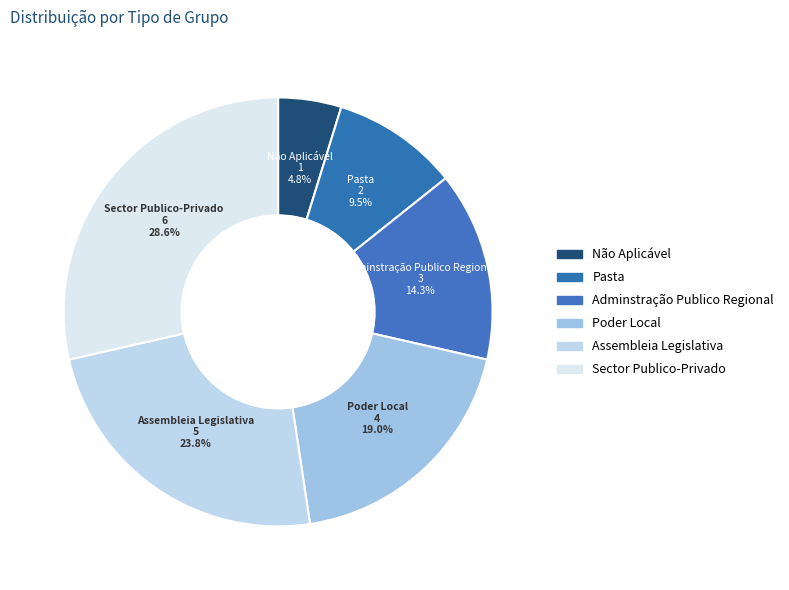

Does any single category account for the majority?

No